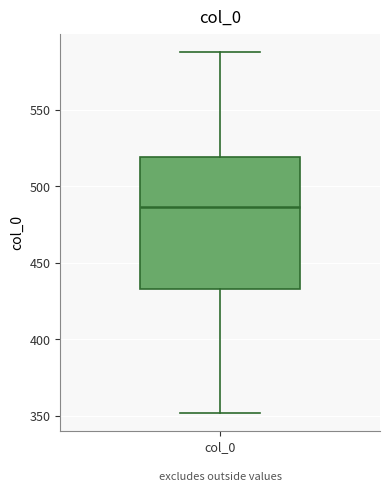

Transcribe this box plot: give where the median line is, the range the box spans, and where the two whiskers end, as read against the y-axis. The values are not printed on the chart, so give them approximately, as read against the axis.

median 485, box 435 to 520, whiskers 350 to 590